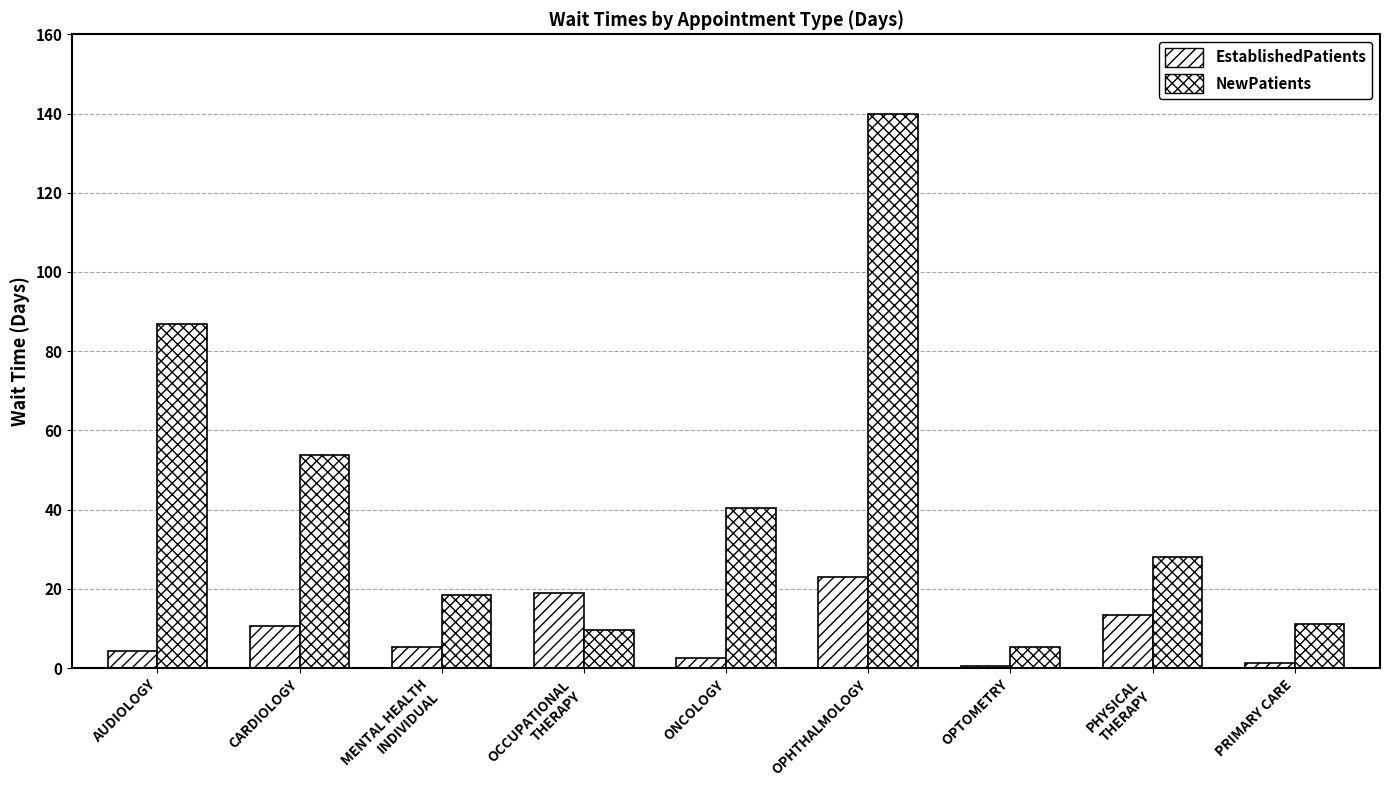

Reading left to right, transcribe all the data shown in this chart.

EstablishedPatients: 4.2	10.5	5.3	18.9	2.5	23.0	0.6	13.4	1.3
NewPatients: 86.8	53.7	18.5	9.5	40.3	140.0	5.3	28.1	11.0